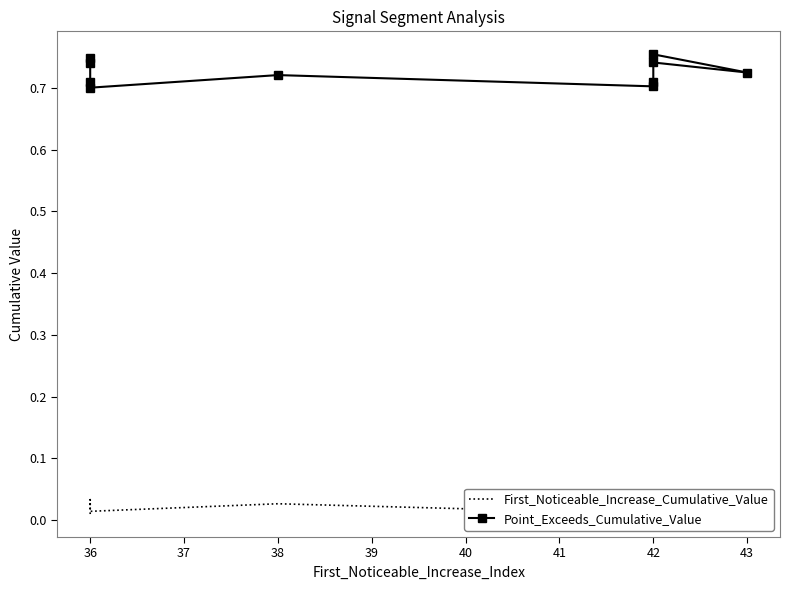

Reading left to right, what are all the values shown in this chart?

First_Noticeable_Increase_Cumulative_Value: 0.0	0.0	0.0	0.0	0.0	0.0	0.0	0.0	0.0	0.0
Point_Exceeds_Cumulative_Value: 0.7	0.7	0.7	0.7	0.7	0.7	0.7	0.8	0.7	0.7